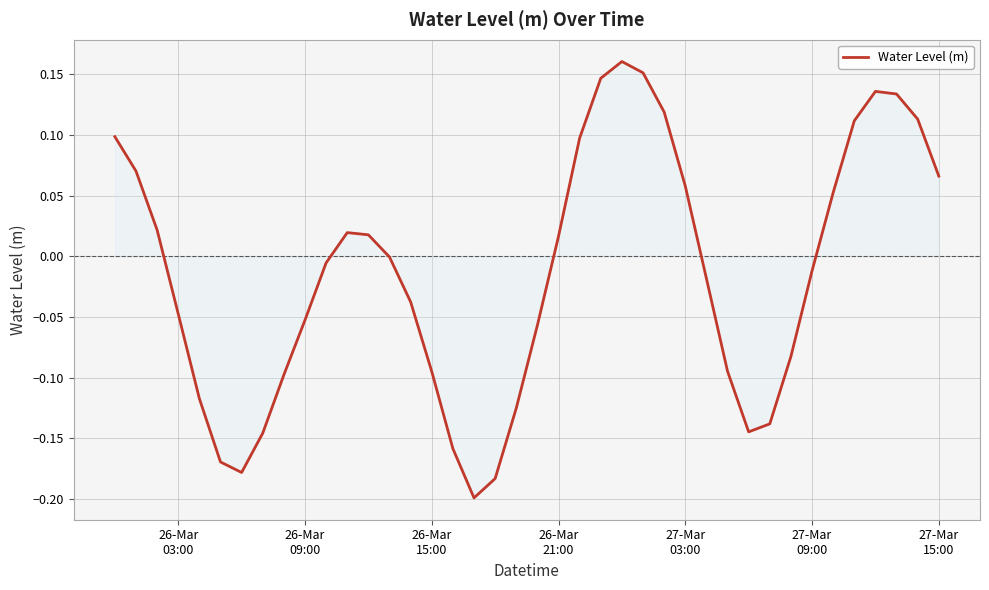

What is the difference between the maximum and minimum values?

0.4